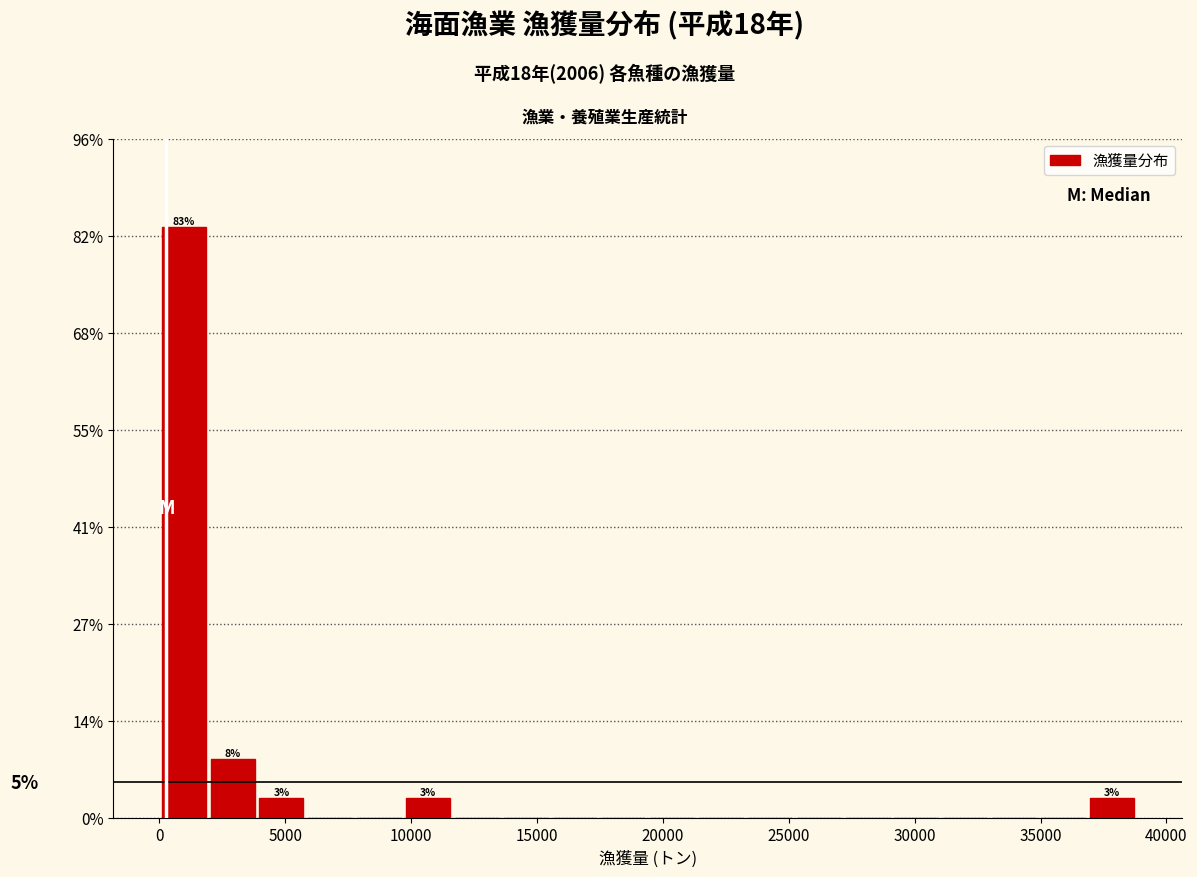

Read against the x-axis, roughly where is the centre of the tallest bar?

1000